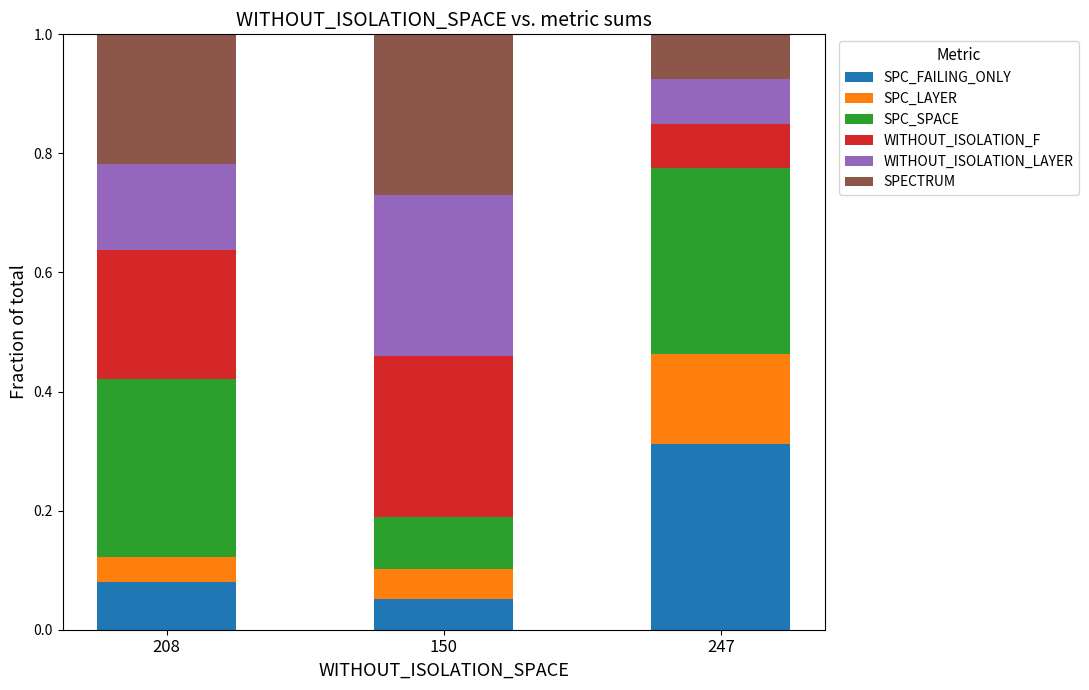

Count the number of data series in this chart.

6